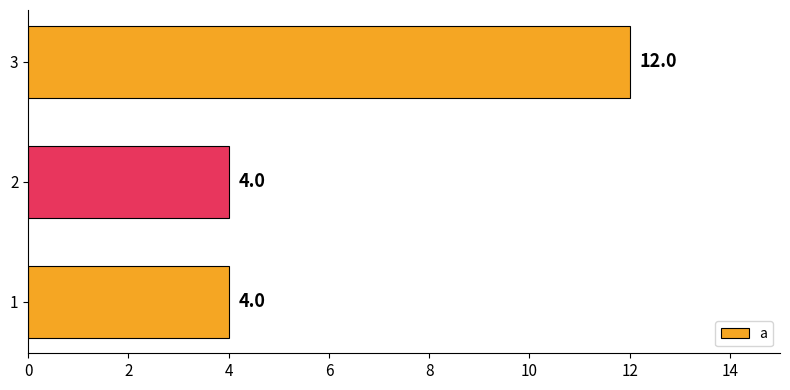

The chart shows a value of 2 at 1. True or false?

False